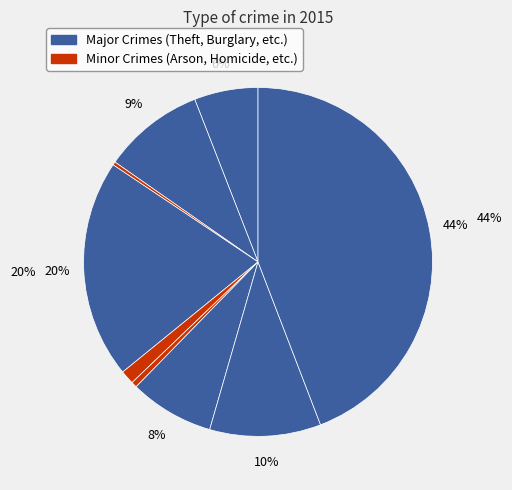

How many segments does this pie chart have?

9